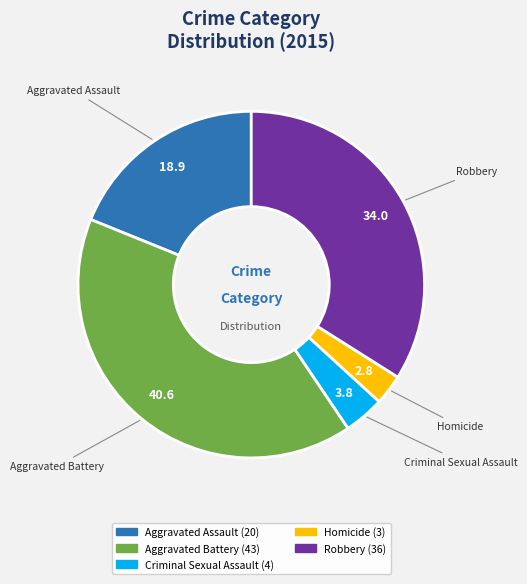

Do Homicide and Aggravated Assault together represent more than half of the pie?

No